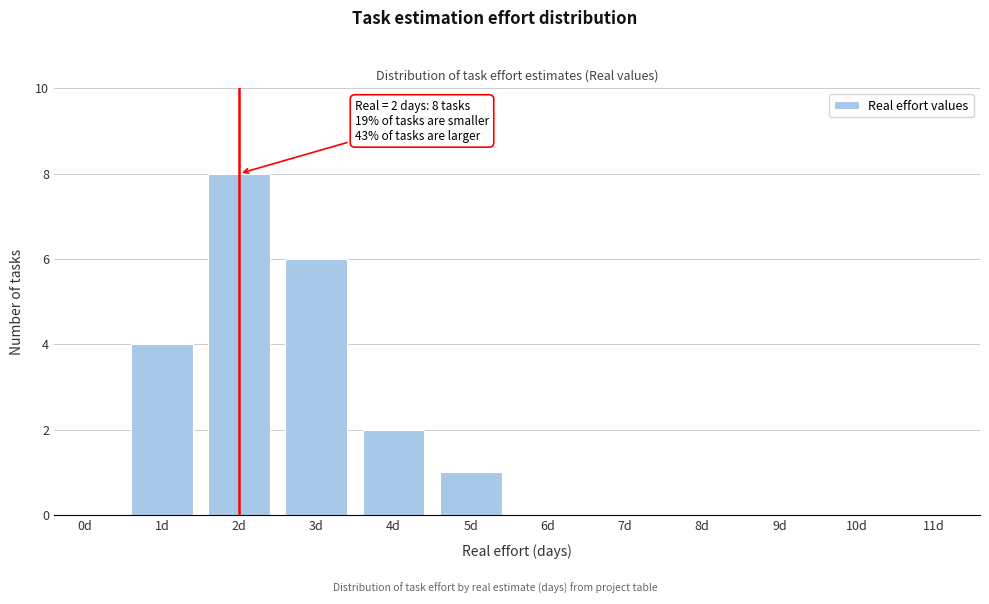

Reading right to left, extract all data points from this chart.

11d=0	10d=0	9d=0	8d=0	7d=0	6d=0	5d=1	4d=2	3d=6	2d=8	1d=4	0d=0